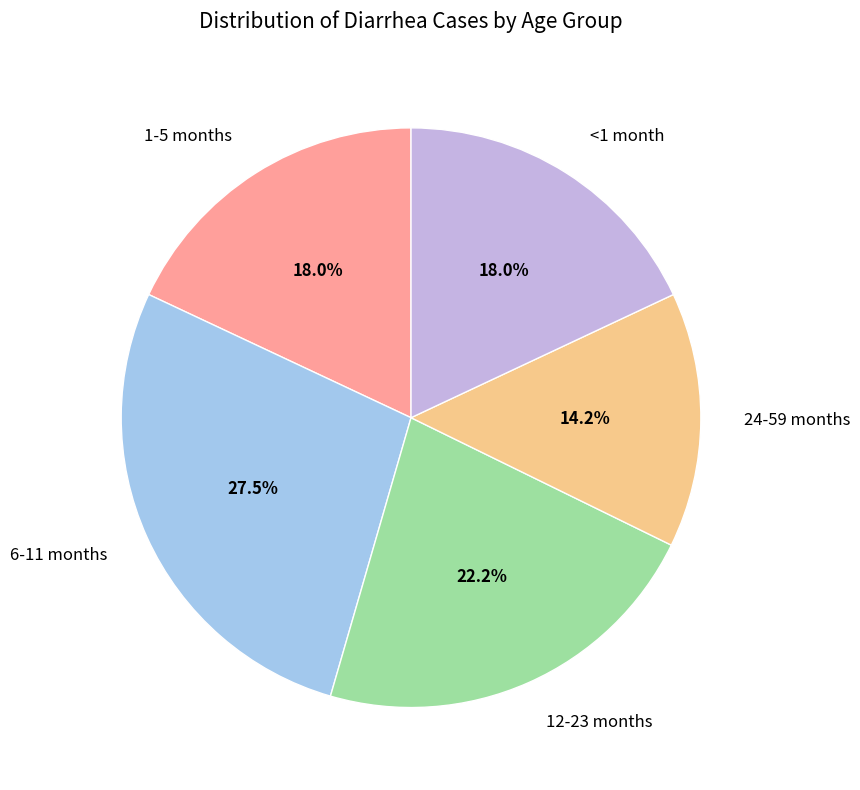

Between 24-59 months and 12-23 months, which is larger?

12-23 months